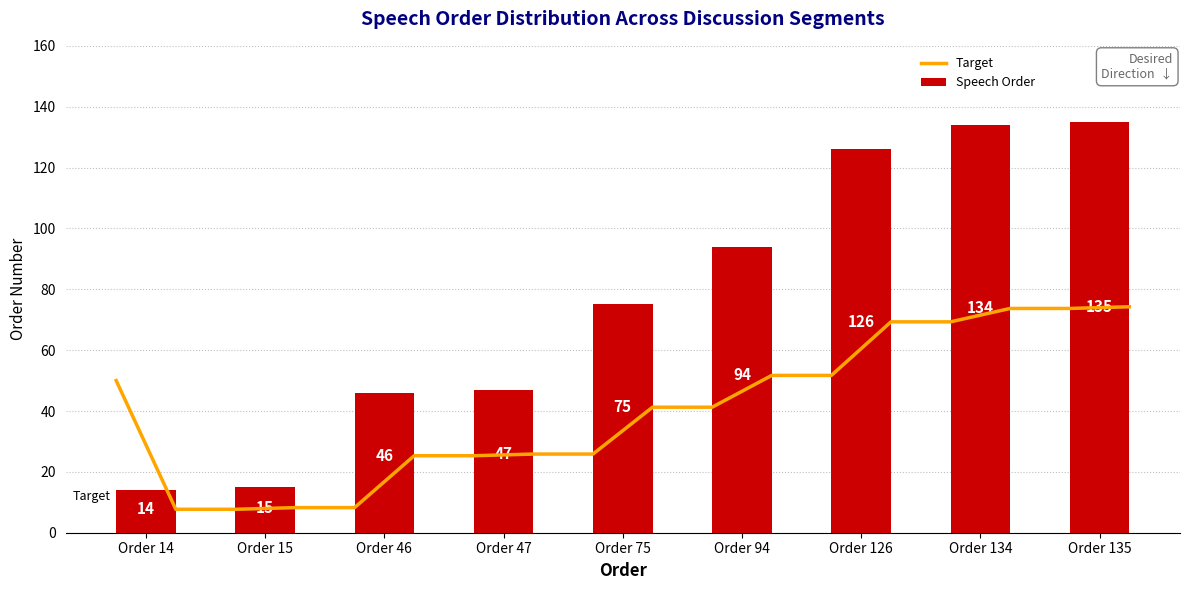

Is it true that the value at Order 15 is 15?

True